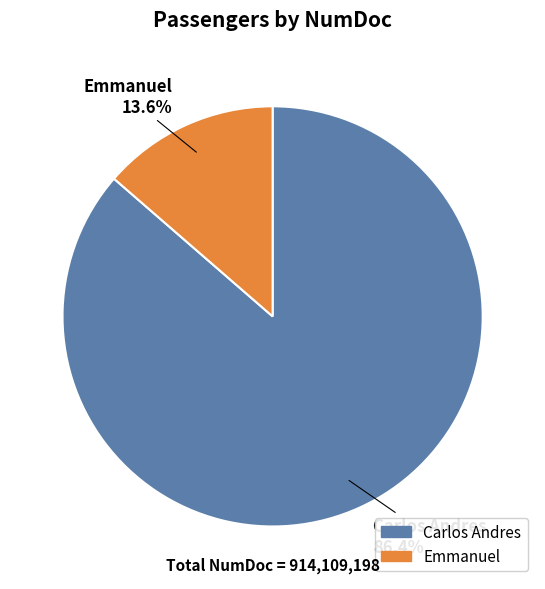

Which slice is the largest?

Carlos Andres